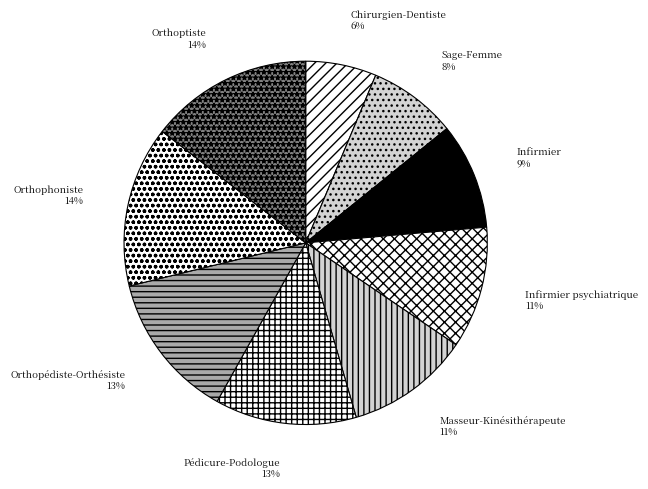

Is there any slice that represents more than half of the pie?

No